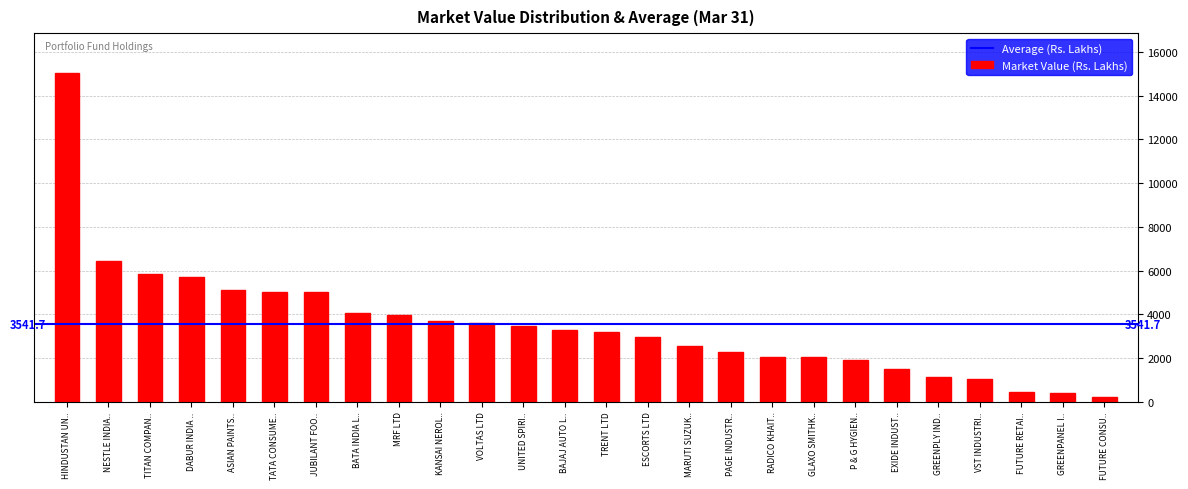

What value does the data have at KANSAI NEROL..?

3717.6